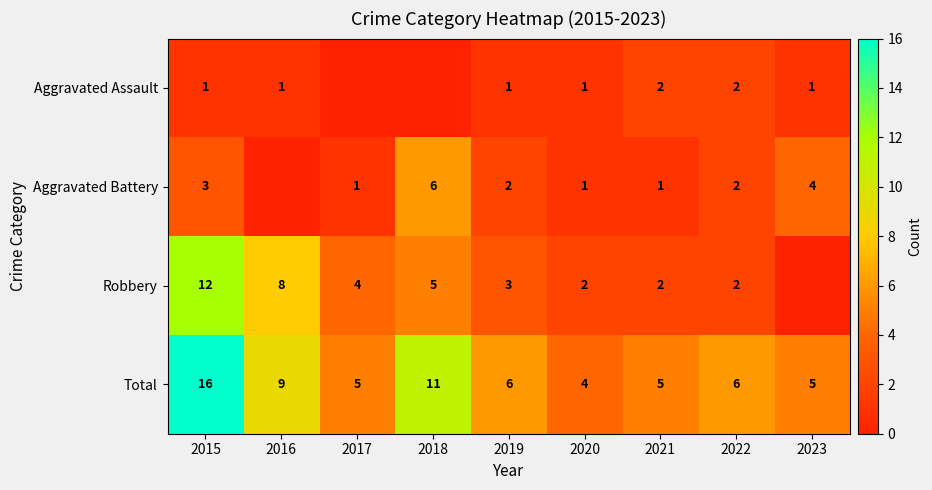

At which category is the sum across all series the highest?

2015